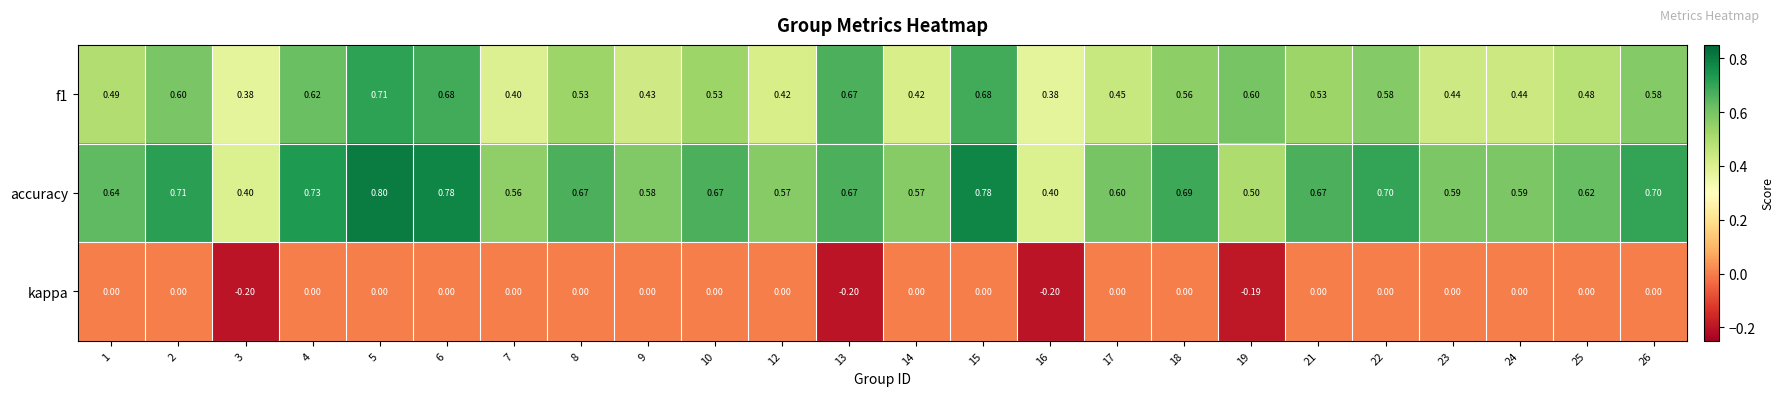

Count the number of data series in this chart.

3